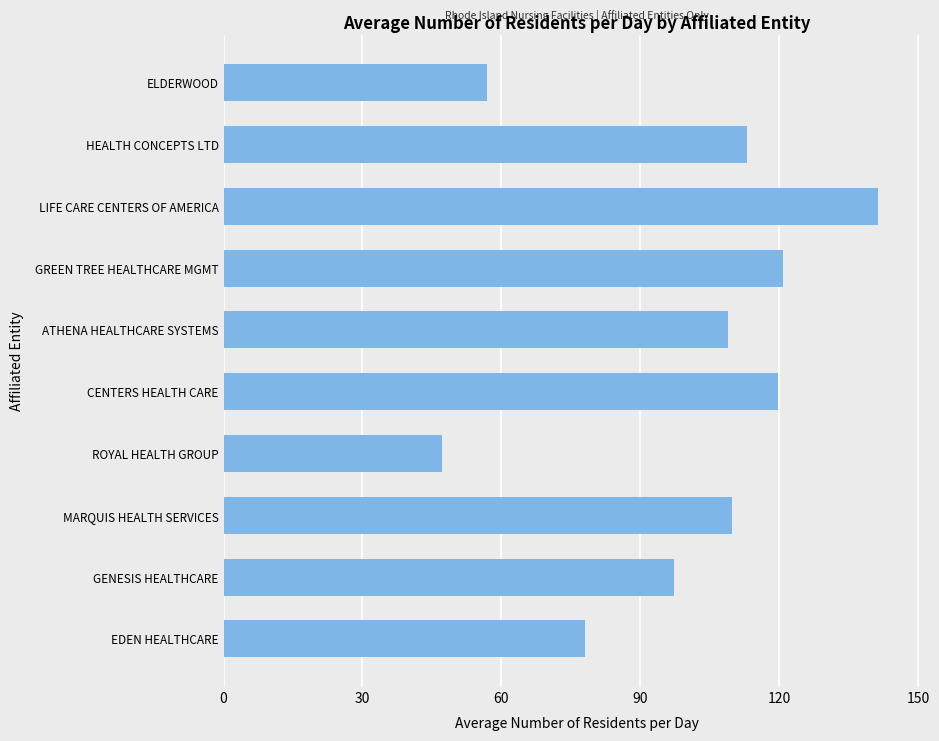

What is the difference between the maximum and minimum values?

94.2